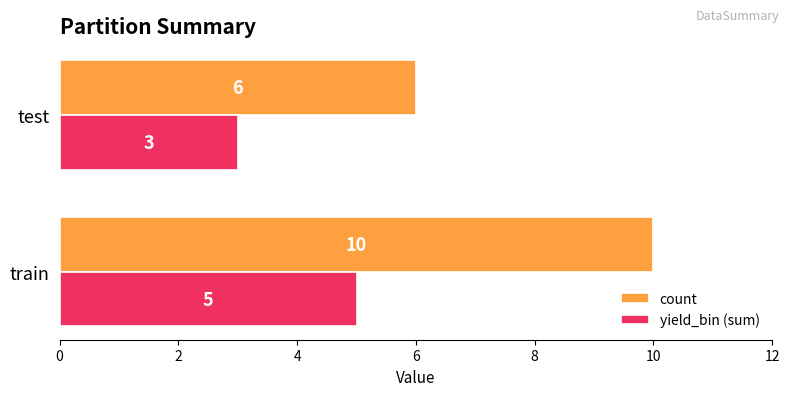

Is the value of count at test greater than the value of yield_bin (sum) at test?

Yes